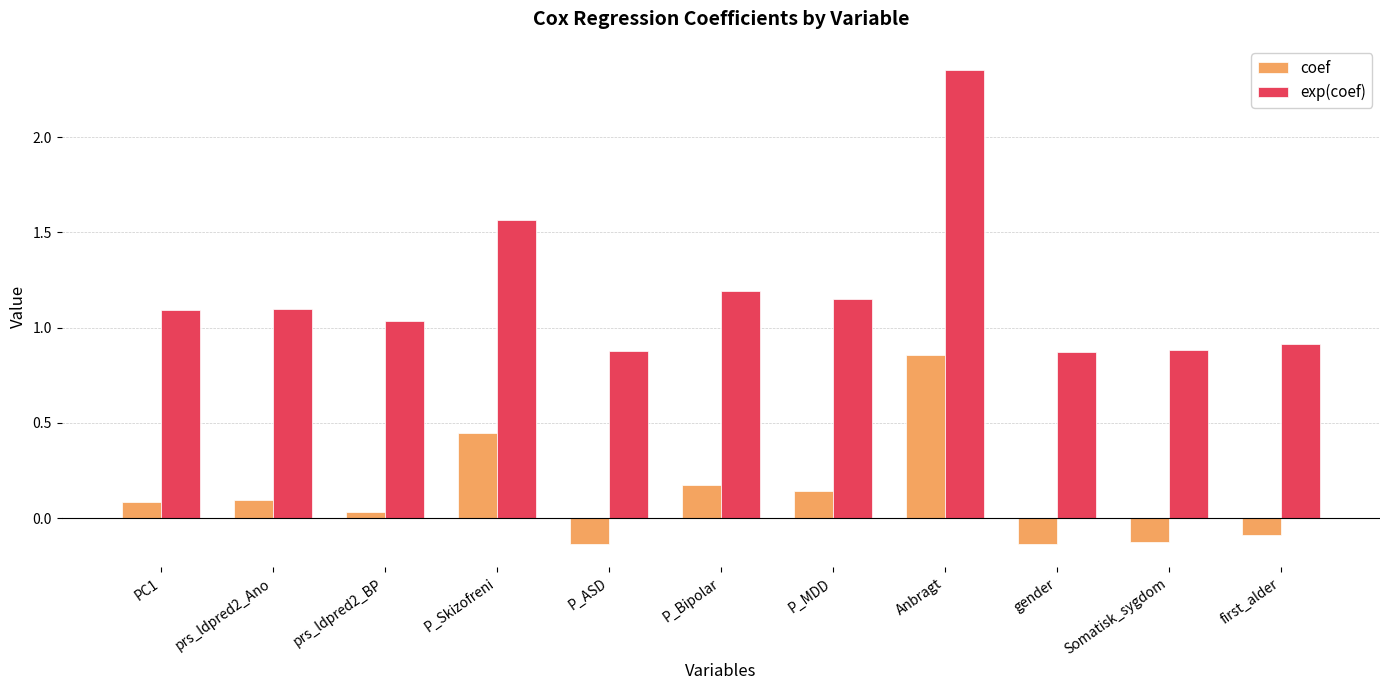

Does the chart contain stacked bars?

No